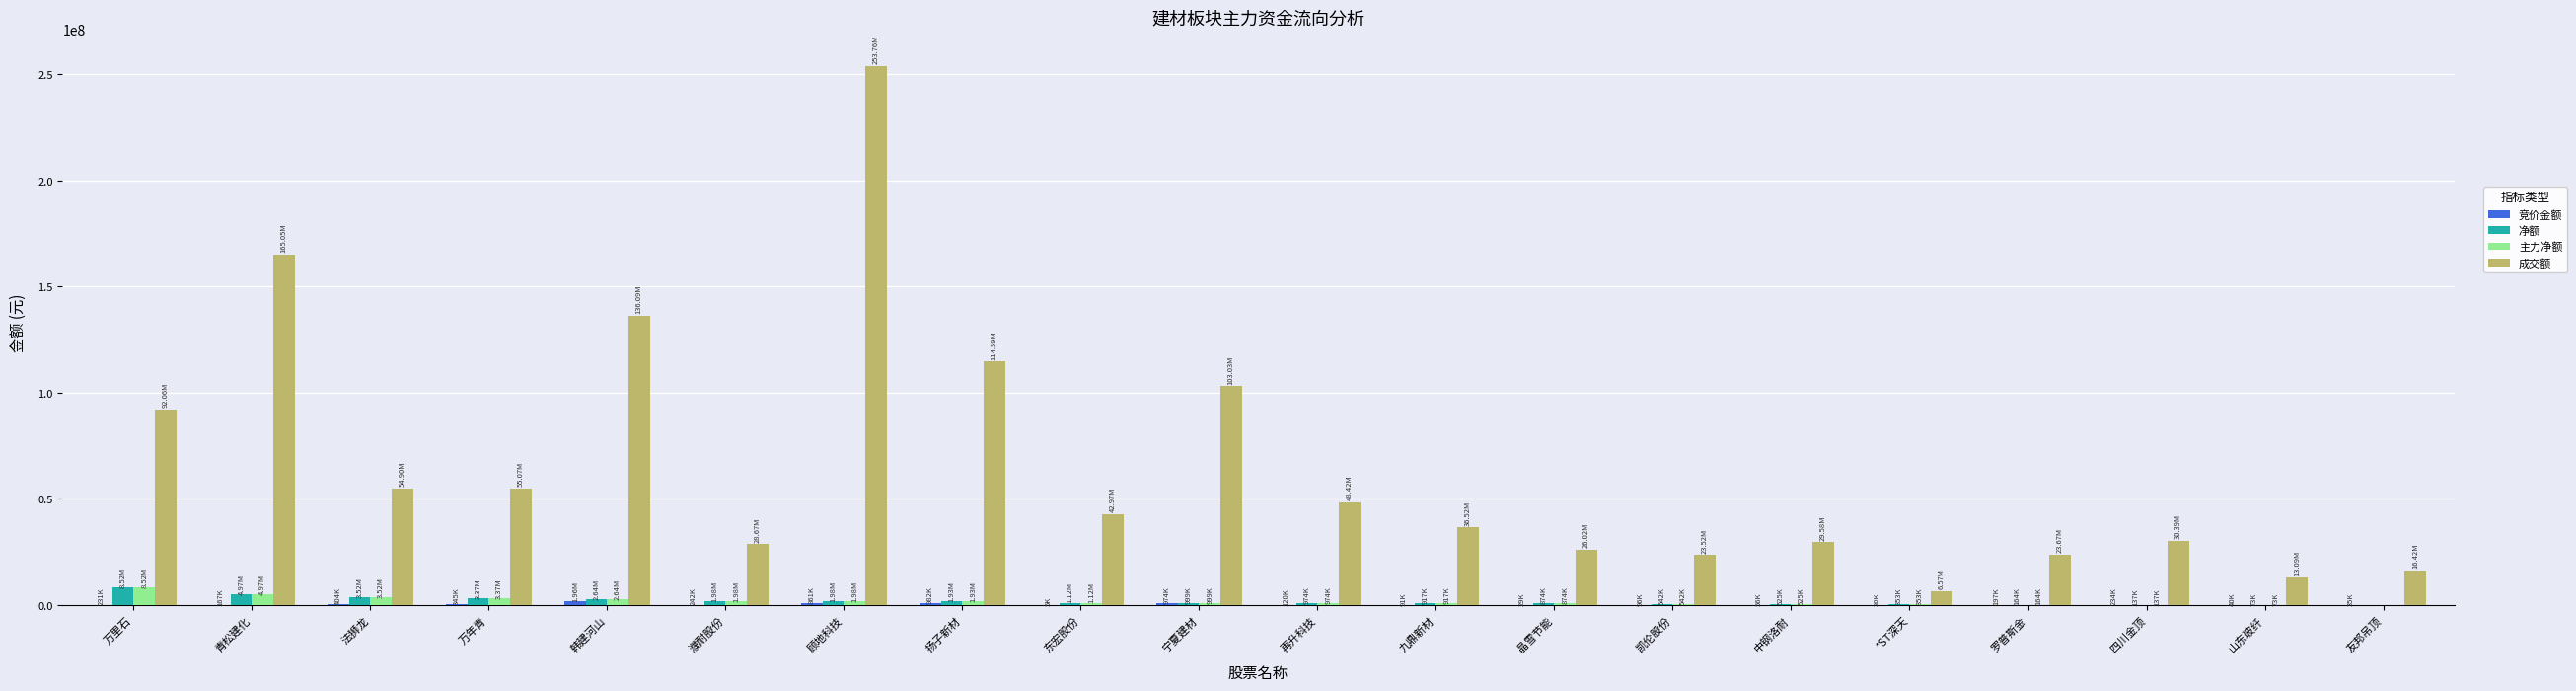

Between 青松建化 and 山东玻纤, which series saw the biggest shift?

成交额